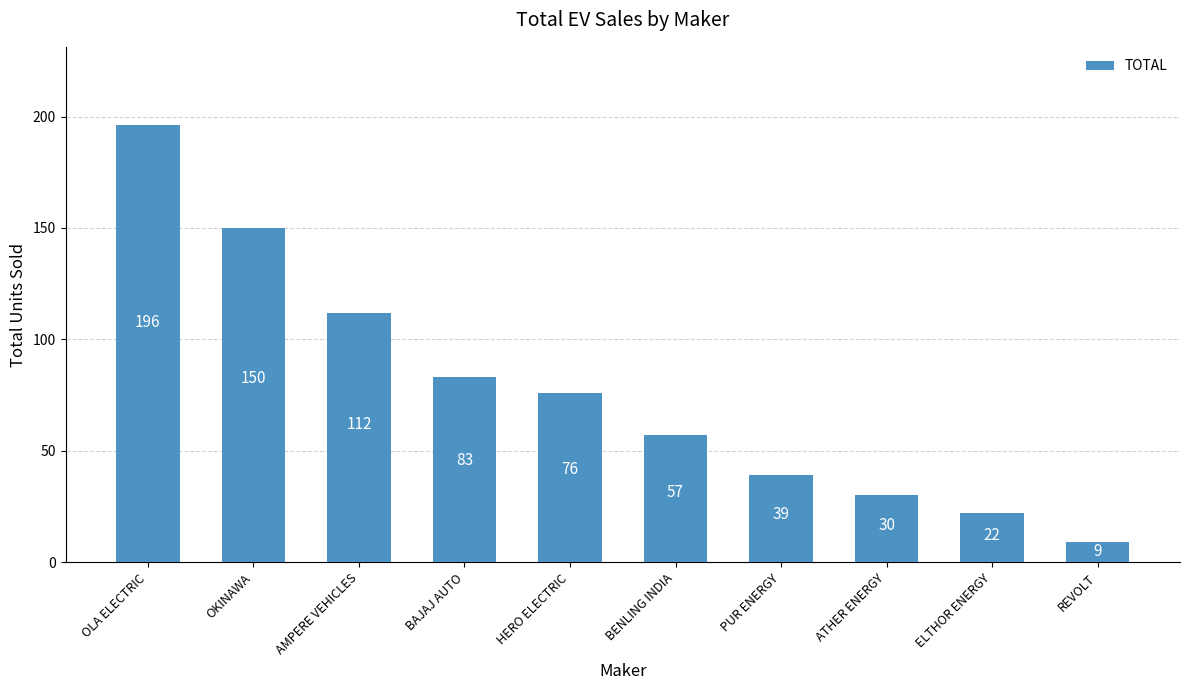

Are the bars horizontal?

No